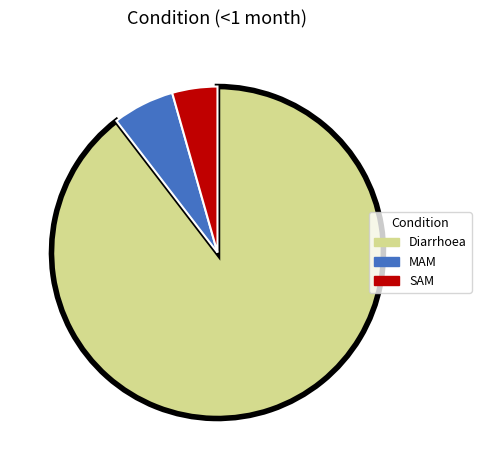

Which category has the biggest portion of the pie?

Diarrhoea